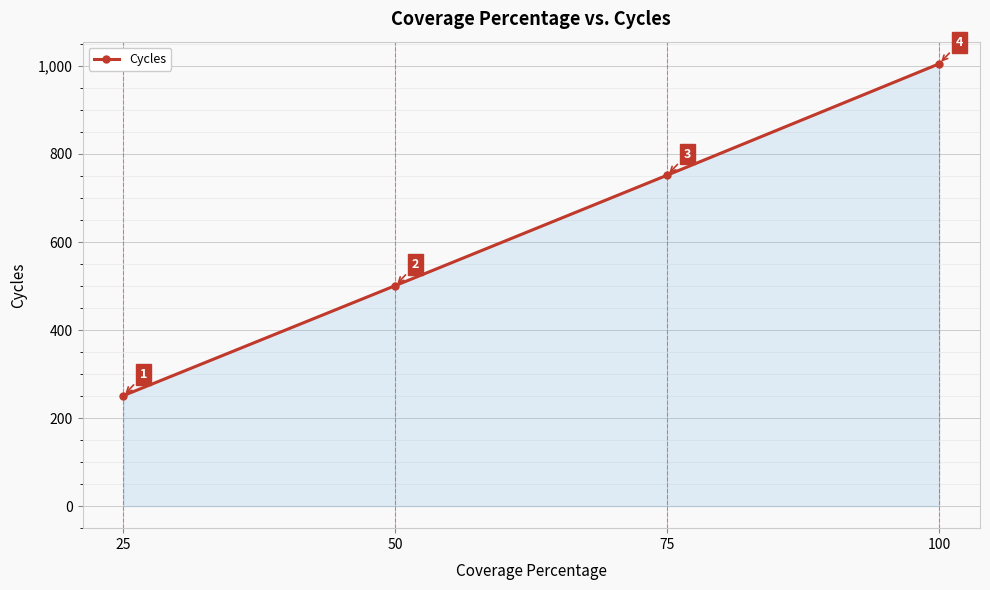

Reading left to right, transcribe all the data shown in this chart.

251	501	752	1005